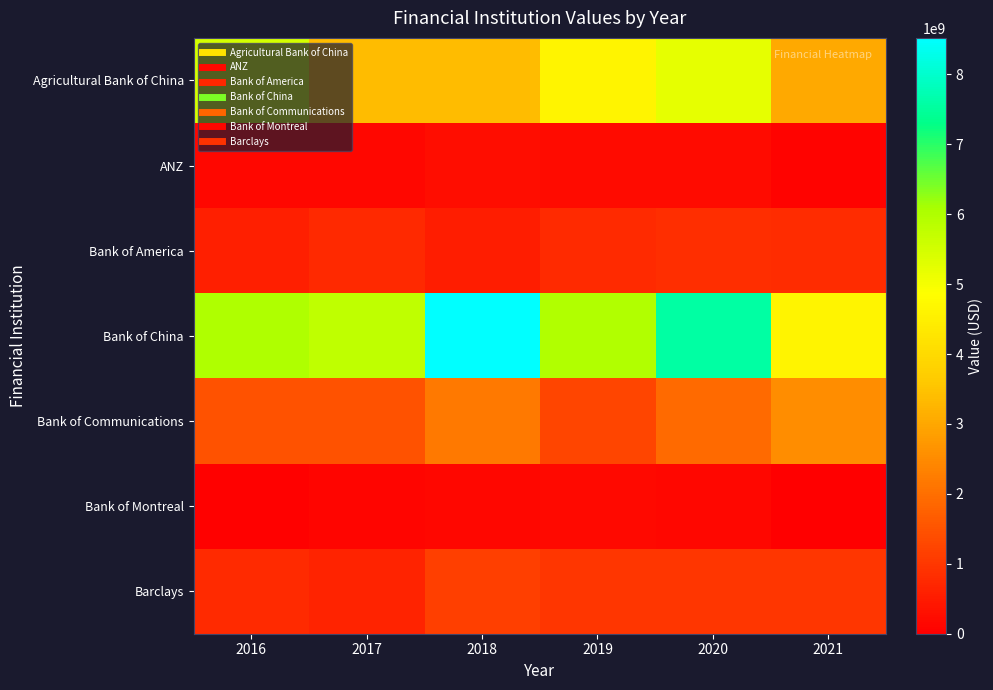

What is the spread (max minus min) of values at 2019?

5791510433.8